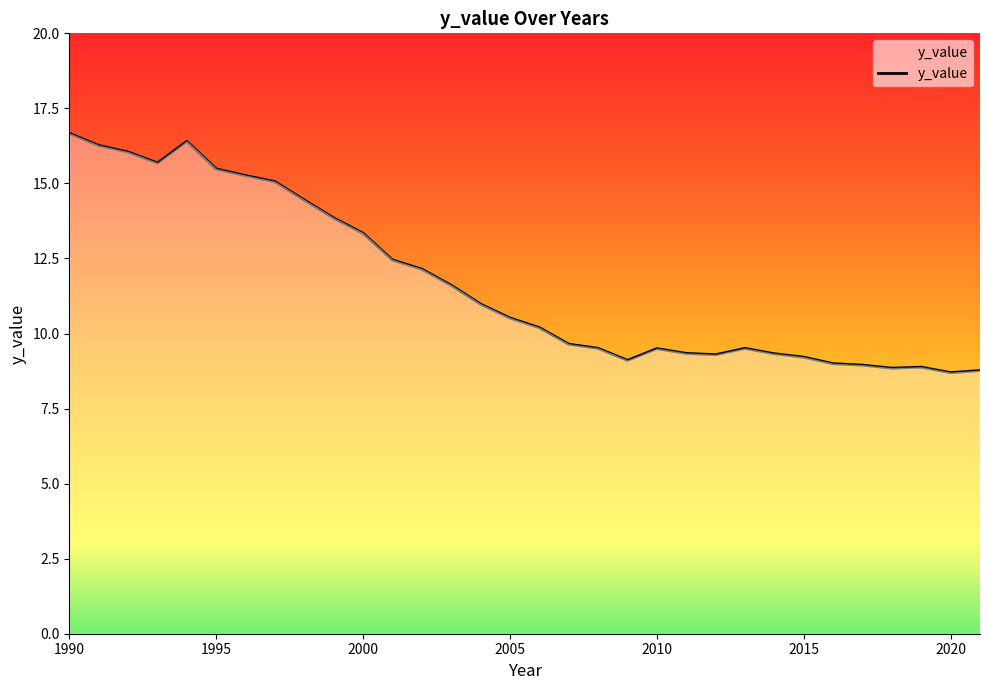

What is the greatest value displayed?

16.7